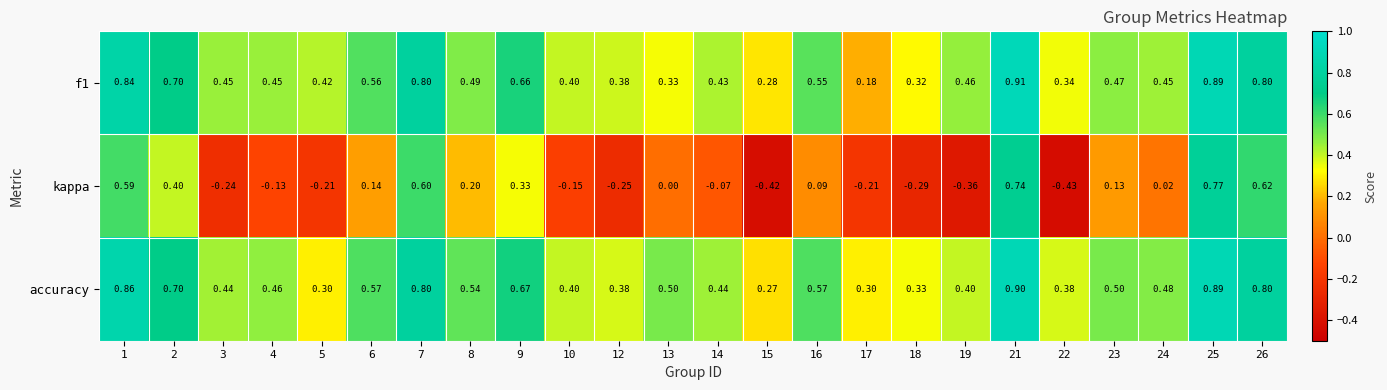

Which series has the widest spread of values?

kappa